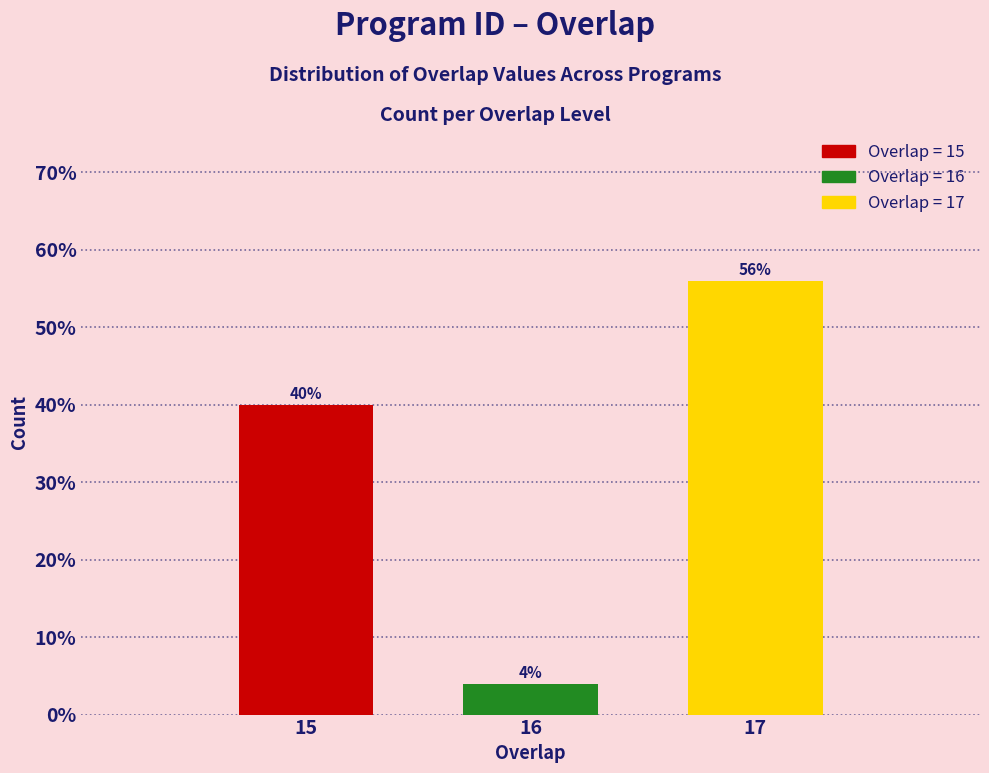

Reading left to right, list all the values displayed in this chart.

15=40.0	16=4.0	17=56.0